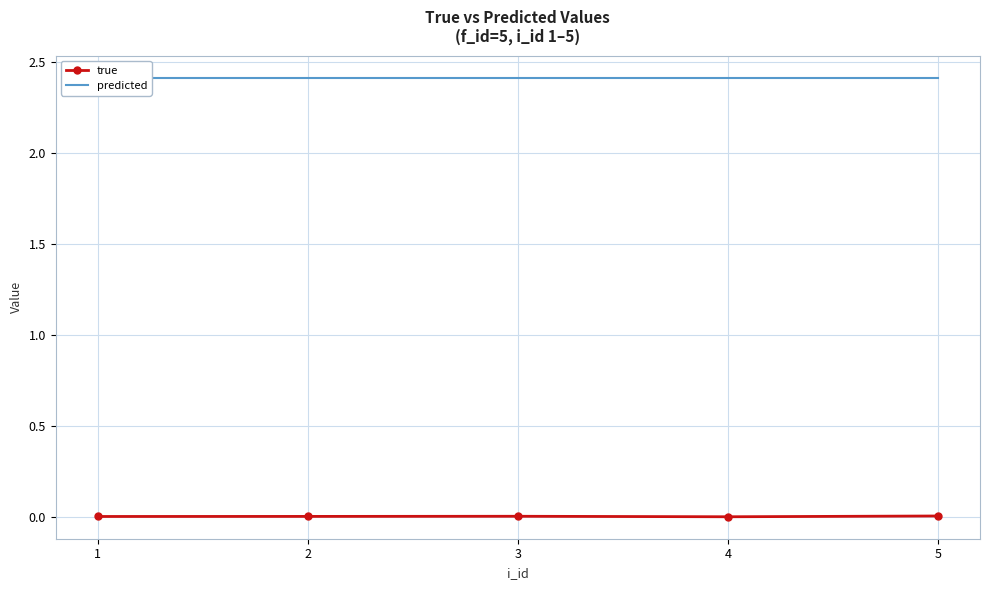

Count the number of data series in this chart.

2